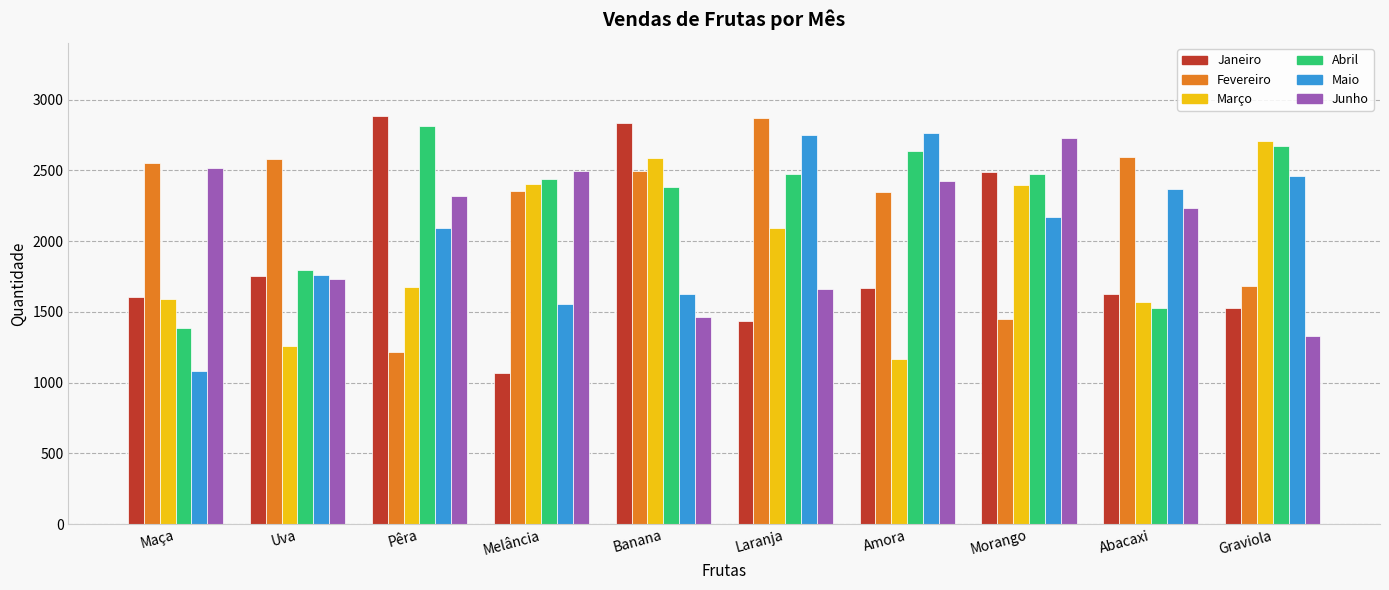

What is the lowest value of the Março series?

1167